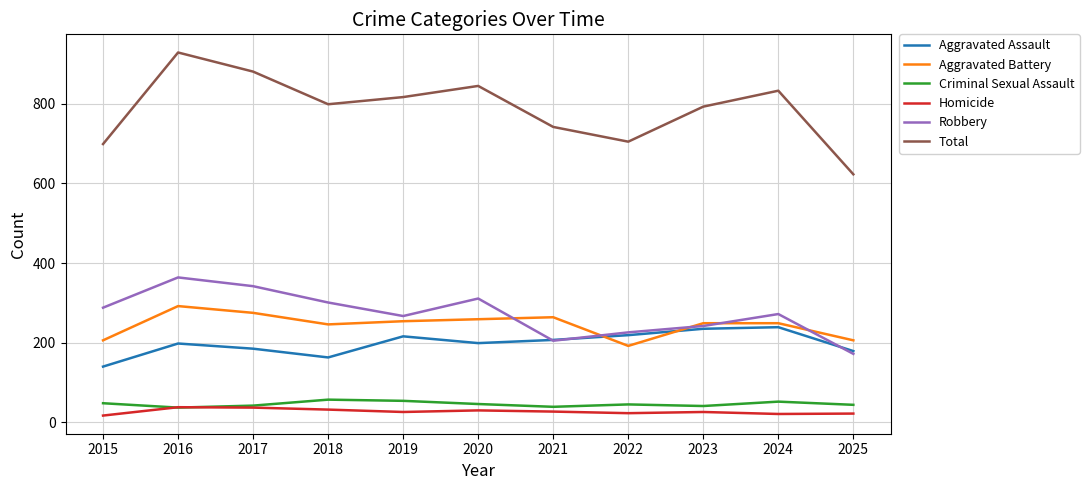

Which series has the largest total across all categories?

Total